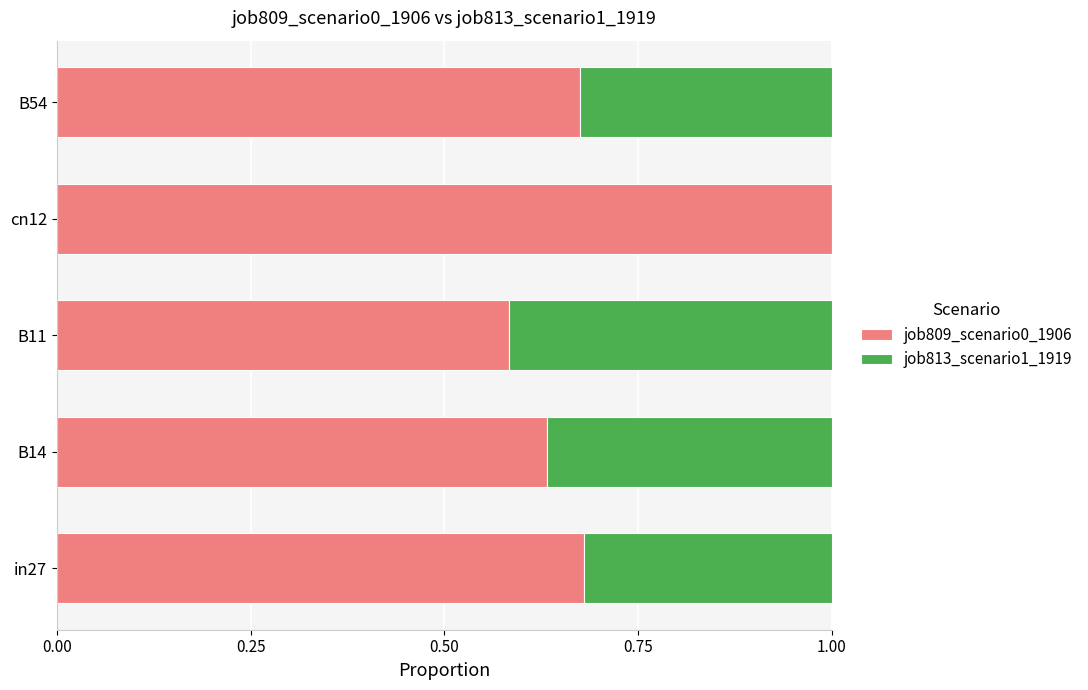

At which label does job809_scenario0_1906 reach its peak?

cn12